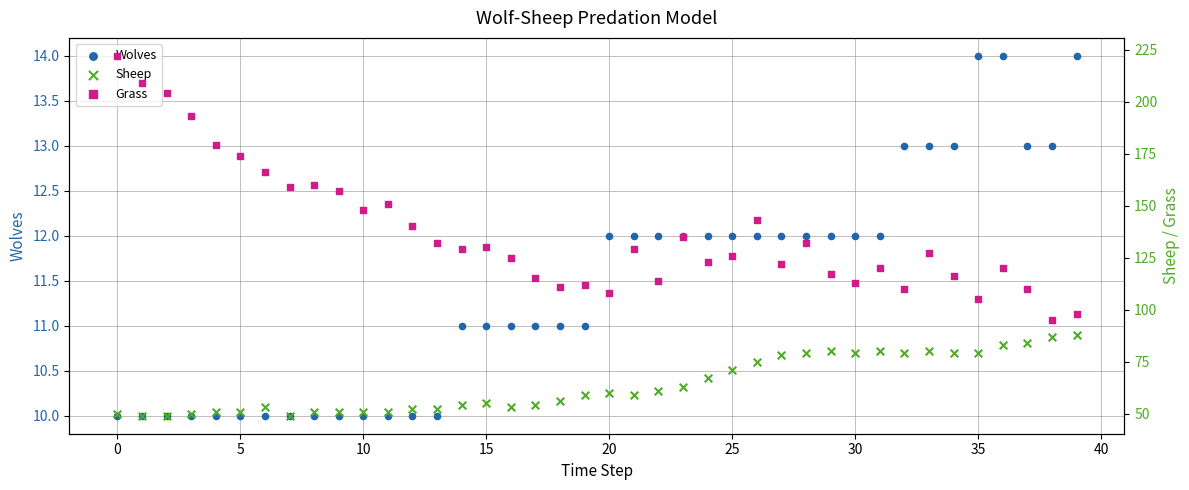

What is the total value across all series at 37?

207